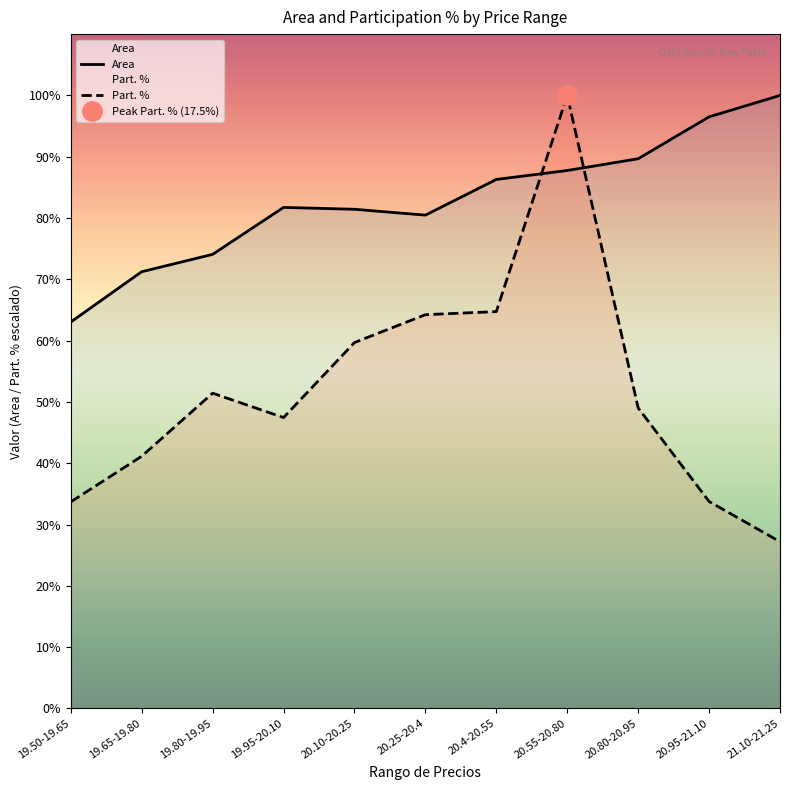

In Area, how many points are higher than both neighbors (excluding endpoints)?

1